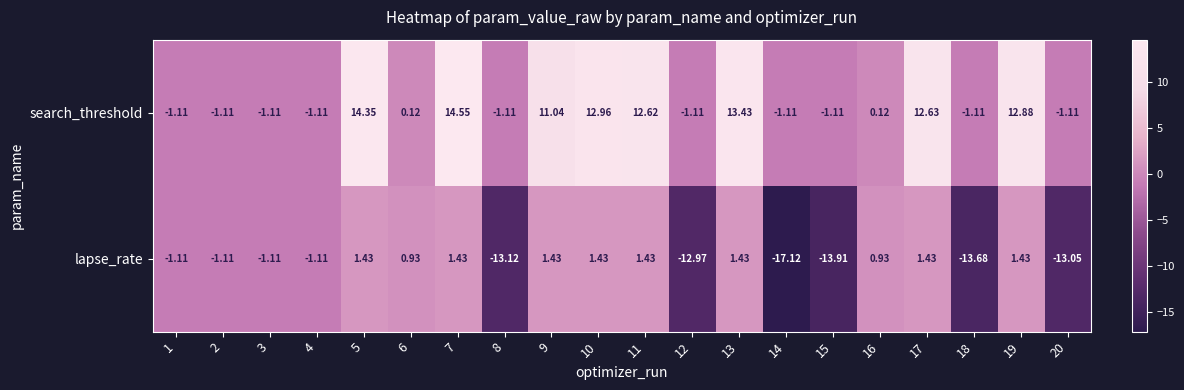

Which category has the lowest value across all series?

14